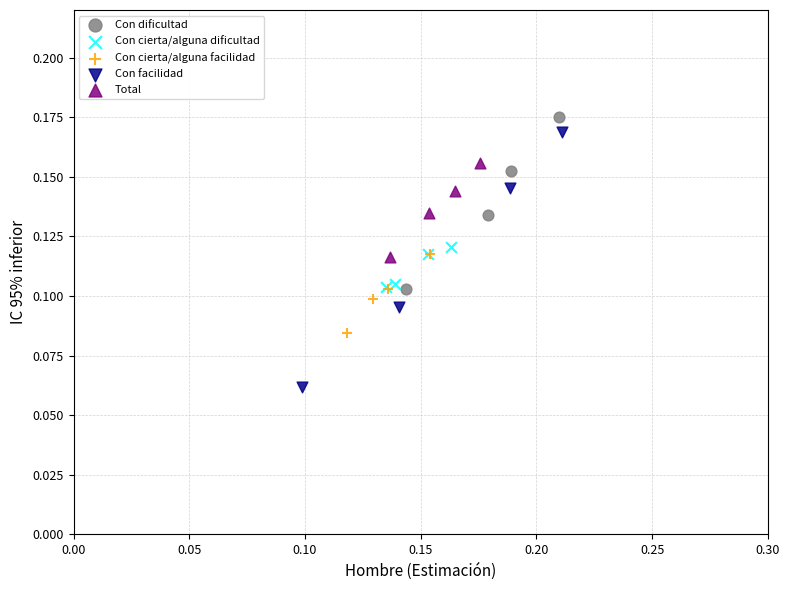

Which series reaches the minimum Y coordinate?

Con facilidad